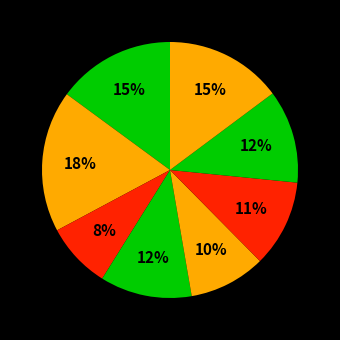

How many slices are in this pie chart?

8